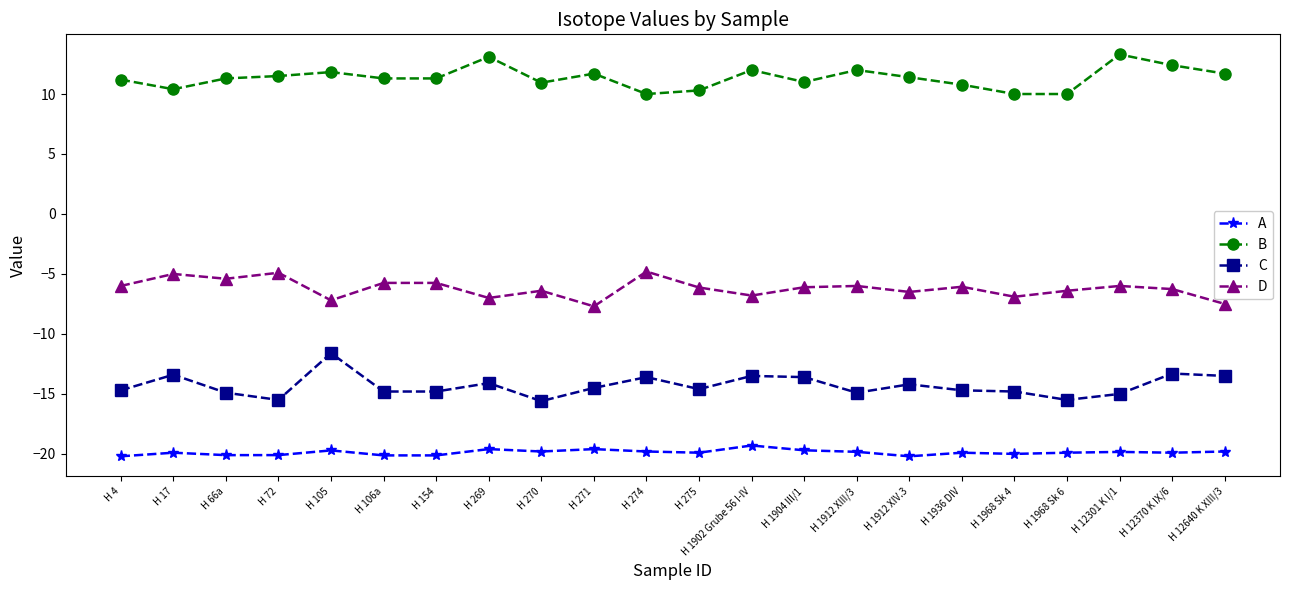

What value does the B series have at H 269?

13.1